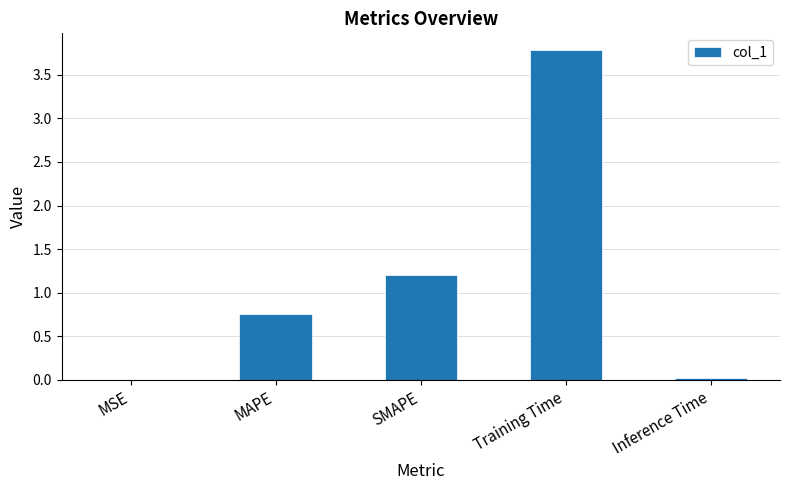

True or false: the data shows 0.4 at SMAPE.

False